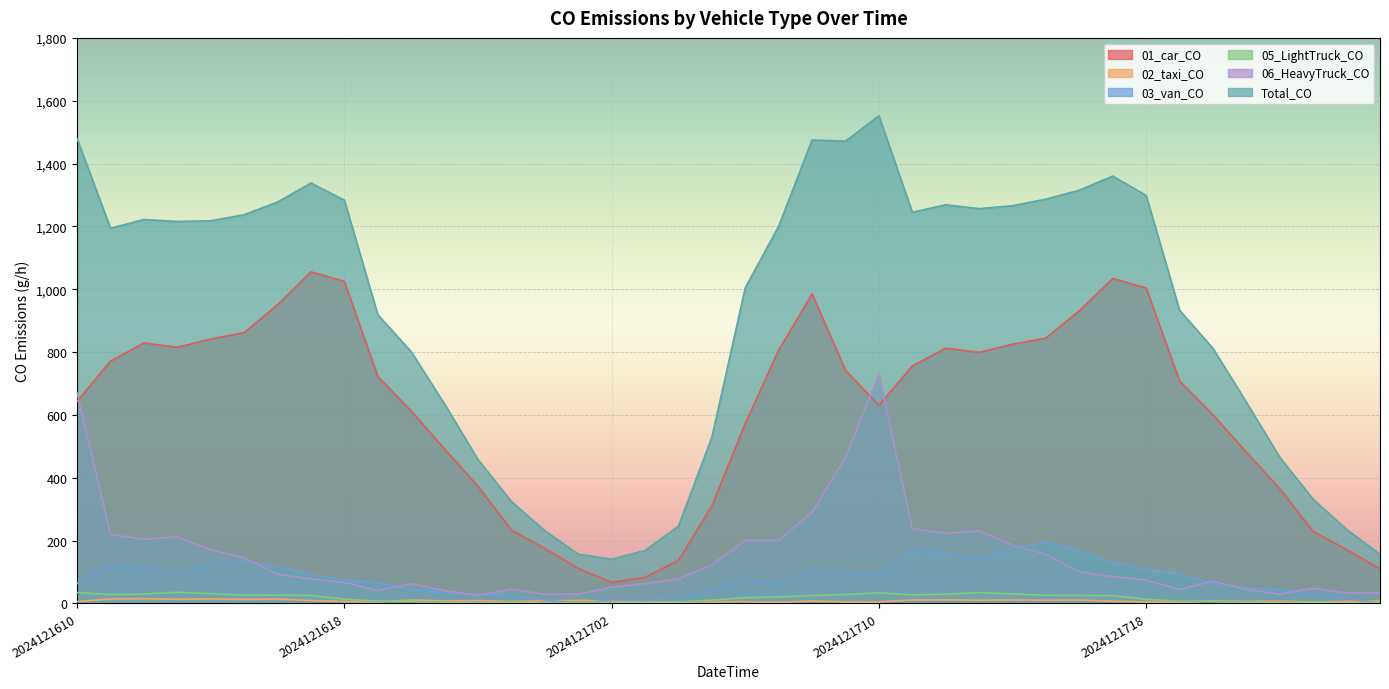

Which series changed the most between 2024121614 and 2024121618?

01_car_CO